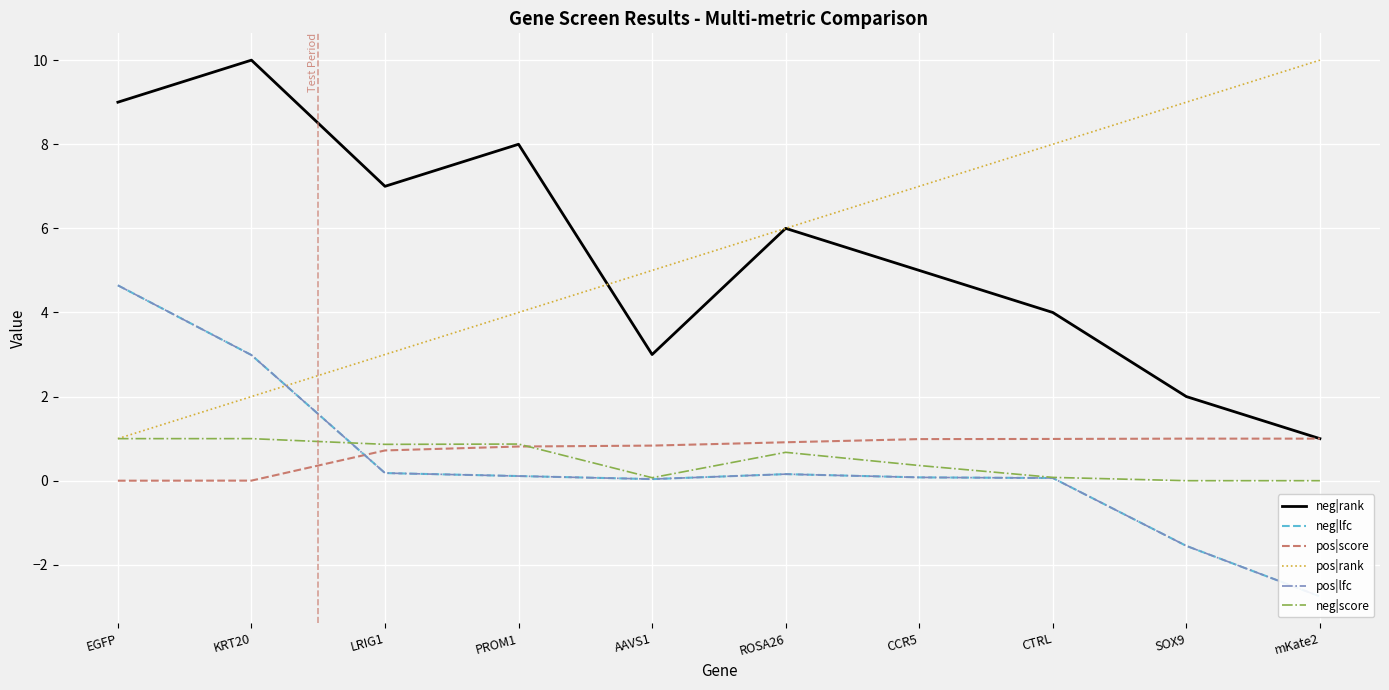

Which series changed the most between LRIG1 and SOX9?

pos|rank